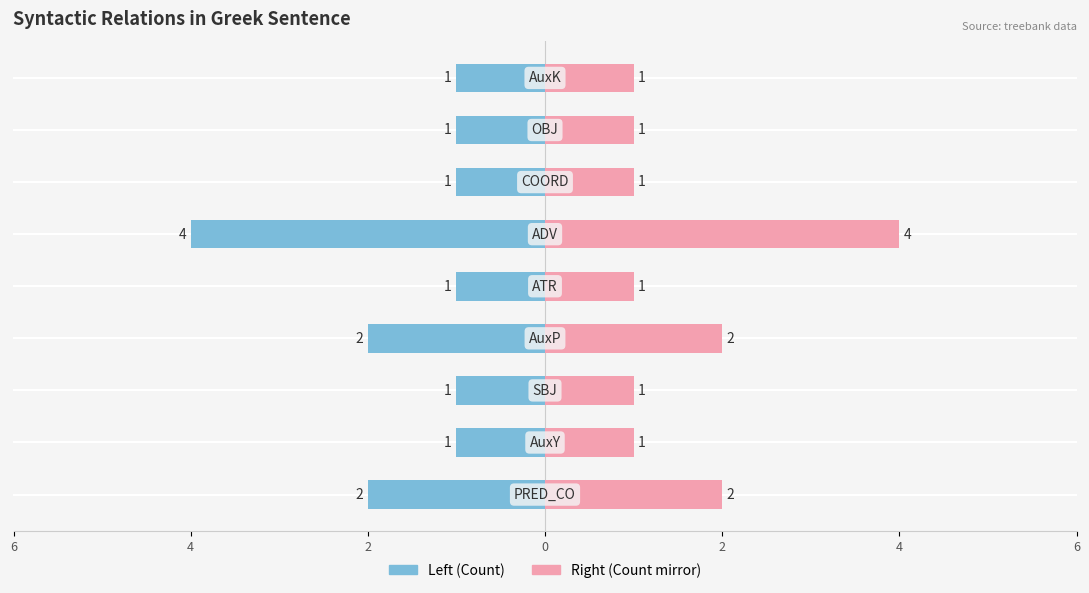

Count the Count values in the range 1 to 2.

8